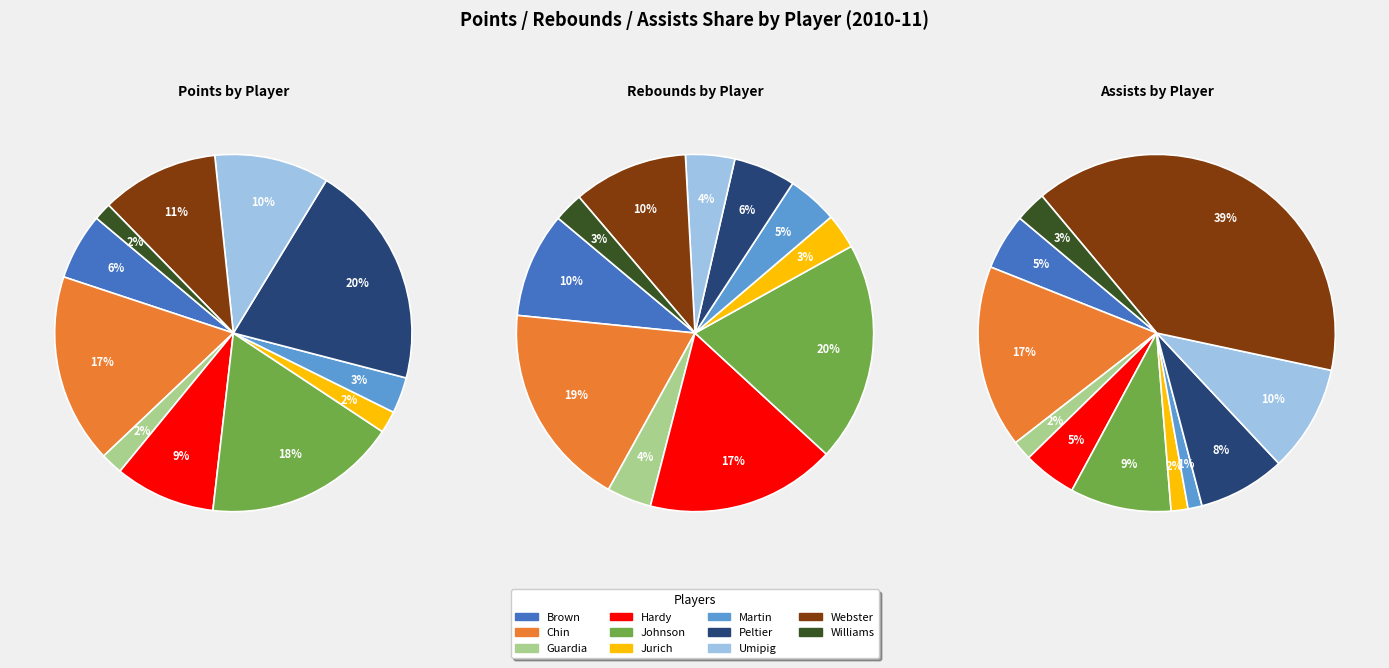

The Guardia slice represents 2% of the pie. True or false?

True